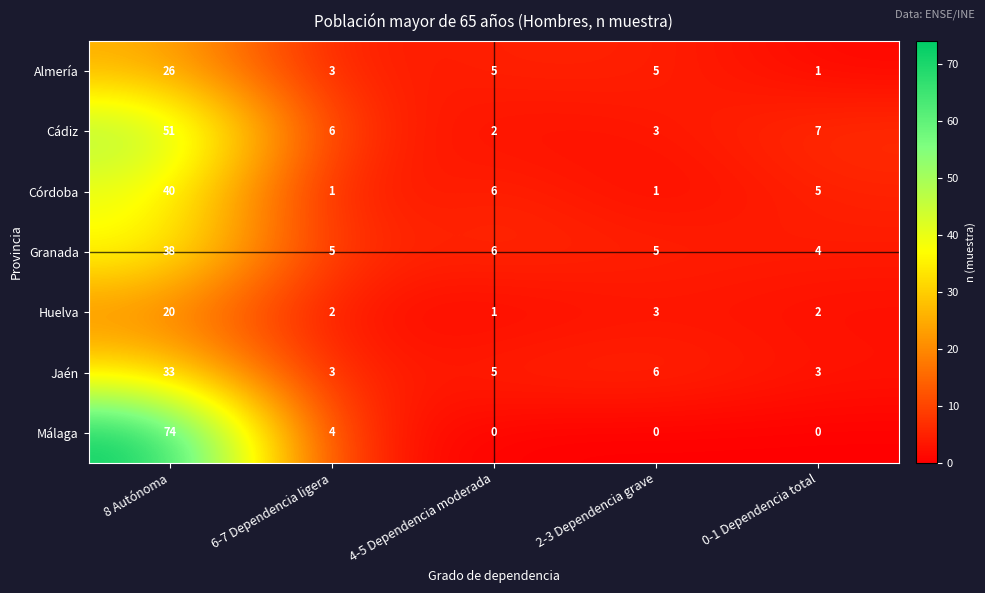

At which category is the sum across all series the highest?

8 Autónoma